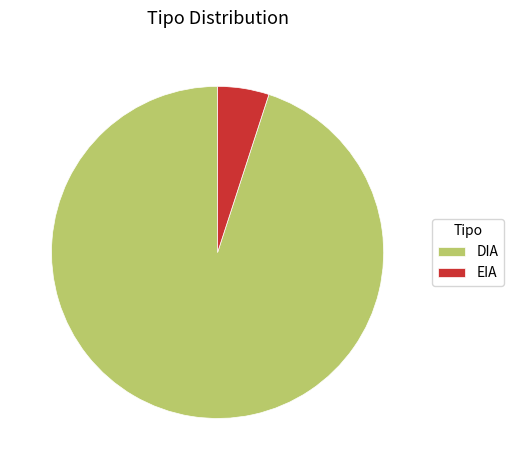

Rank the categories by value from lowest to highest.

EIA, DIA